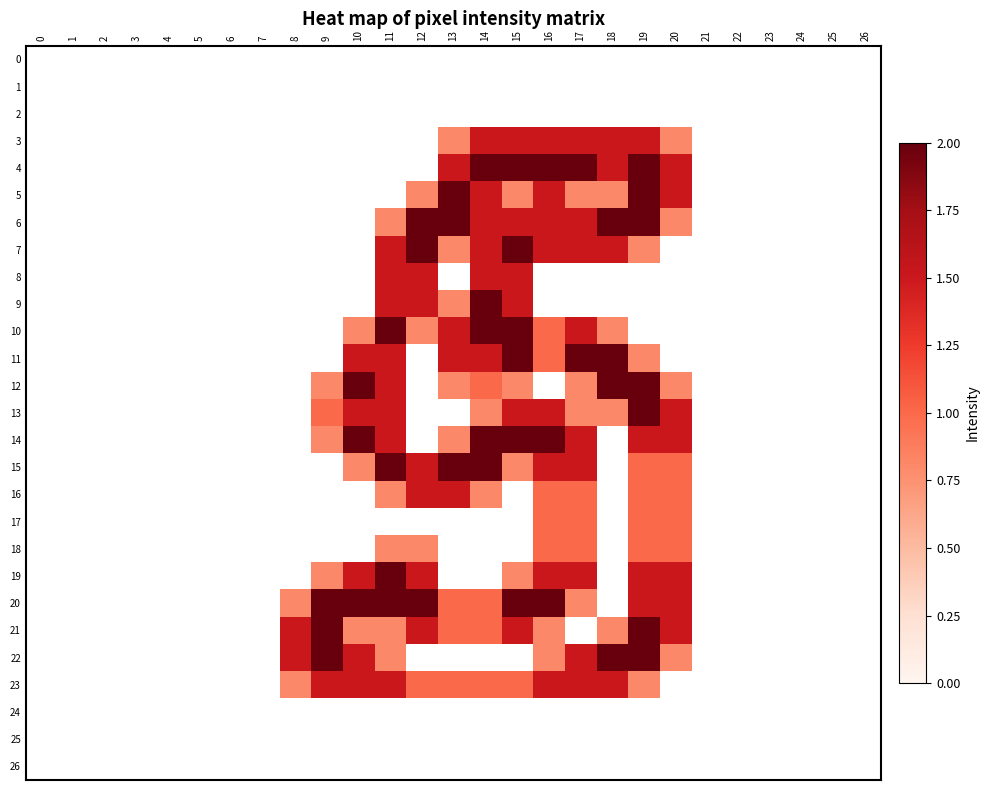

At which category is the sum across all series the highest?

19